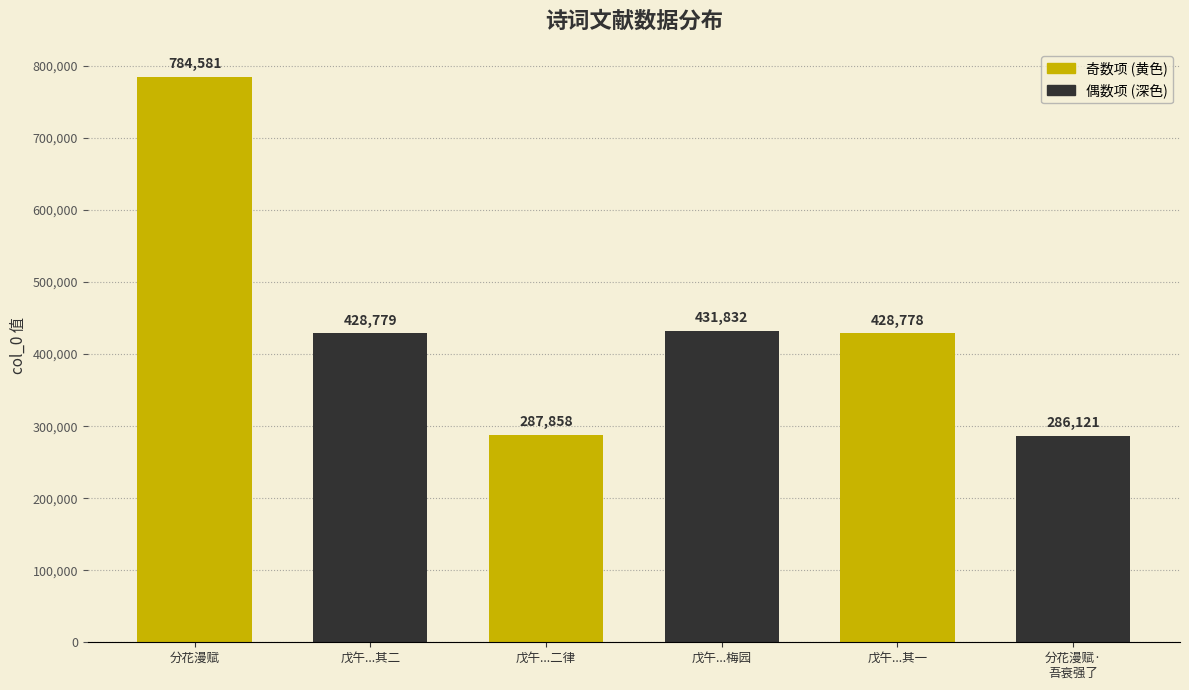

Is it true that the value at 戊午...其一 is 183599?

False